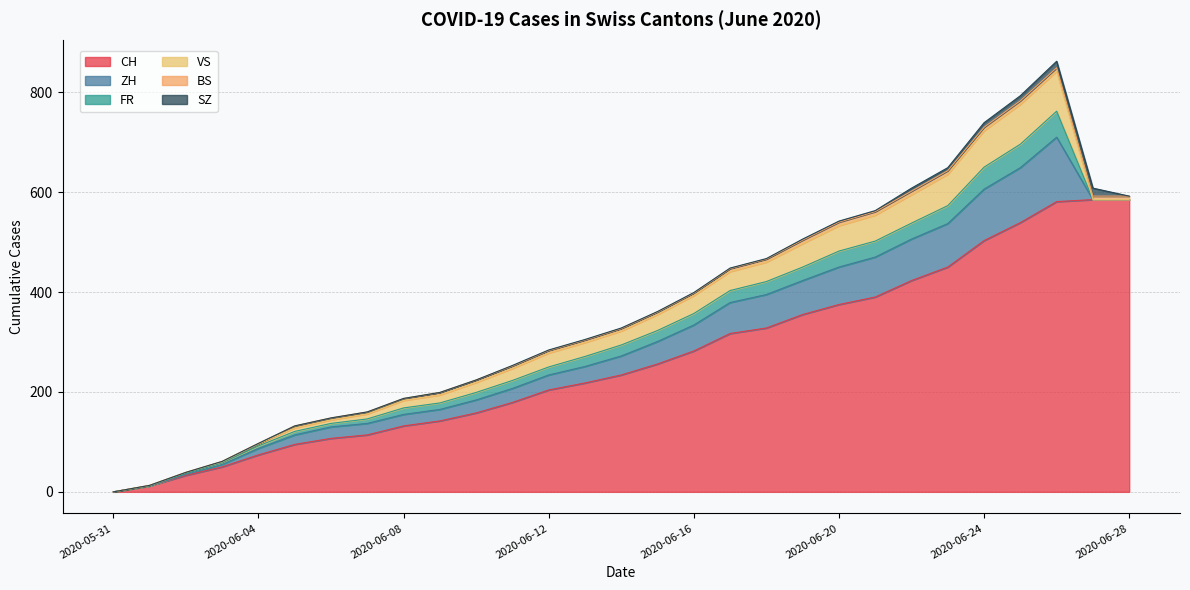

In ZH, how many points are higher than both neighbors (excluding endpoints)?

1